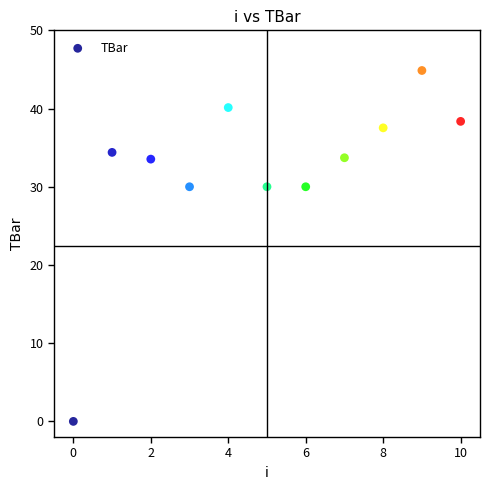

What is the average Y value?

32.0